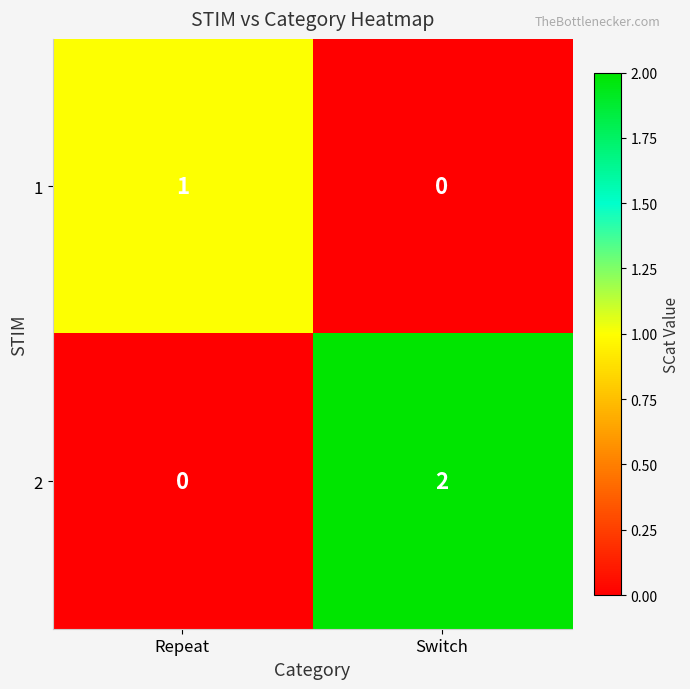

How many values in 2 are above zero?

1